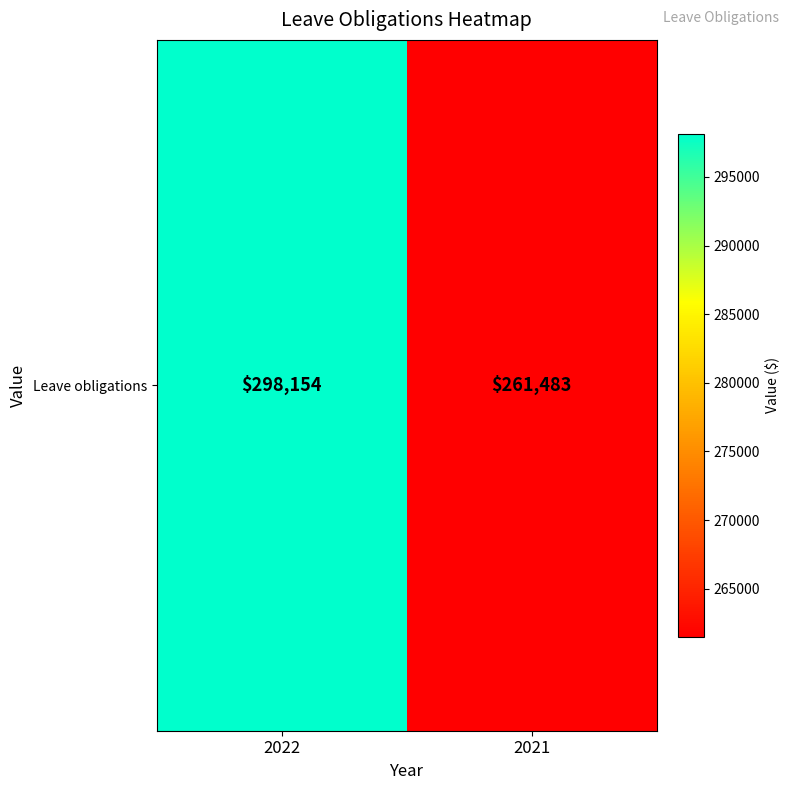

Count the number of data series in this chart.

1